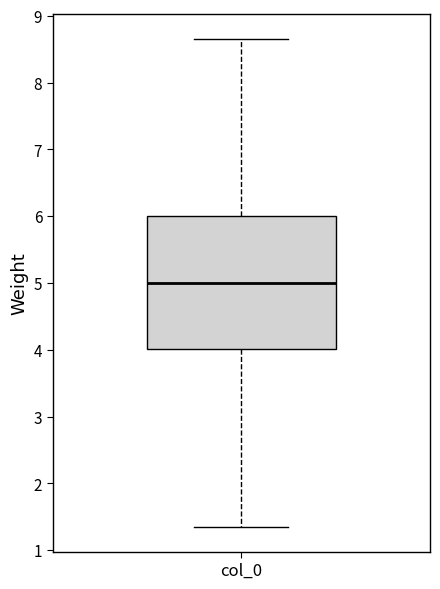

Read this box plot against the y-axis: the position of the median line, the range covered by the box, and the ends of both whiskers. The values are not printed on the chart, so give them approximately, as read against the axis.

median 5.0, box 4.0 to 6.0, whiskers 1.3 to 8.7